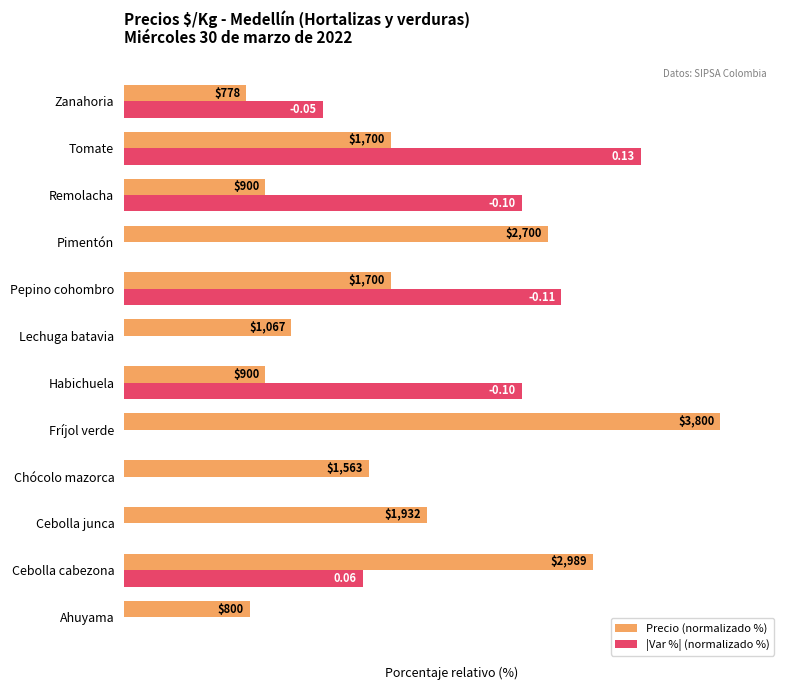

Rank the series by their maximum value, from highest to lowest.

Precio (normalizado %), |Var %| (normalizado %)